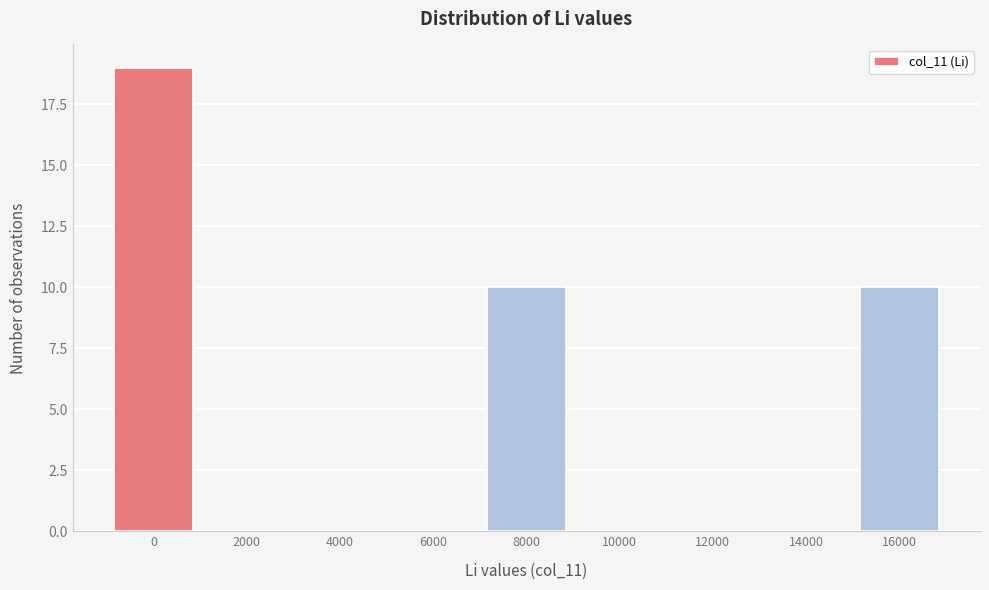

Reading left to right, list all the values displayed in this chart.

0=19	2000=0	4000=0	6000=0	8000=10	10000=0	12000=0	14000=0	16000=10